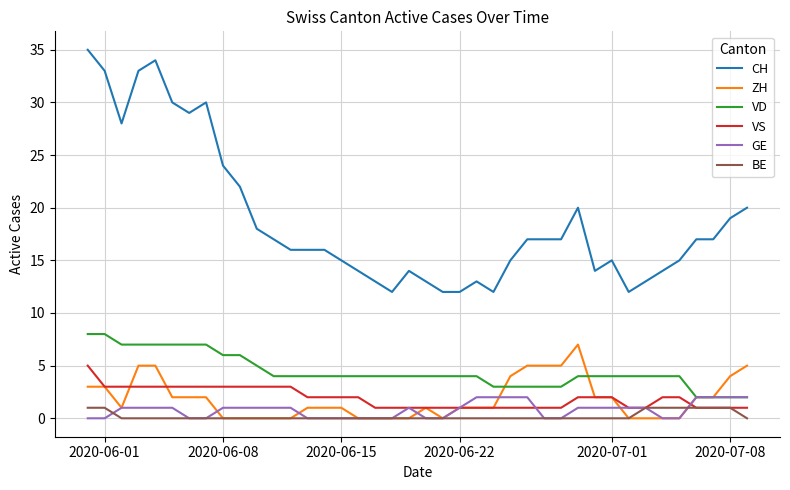

True or false: CH and VD intersect in this chart.

False